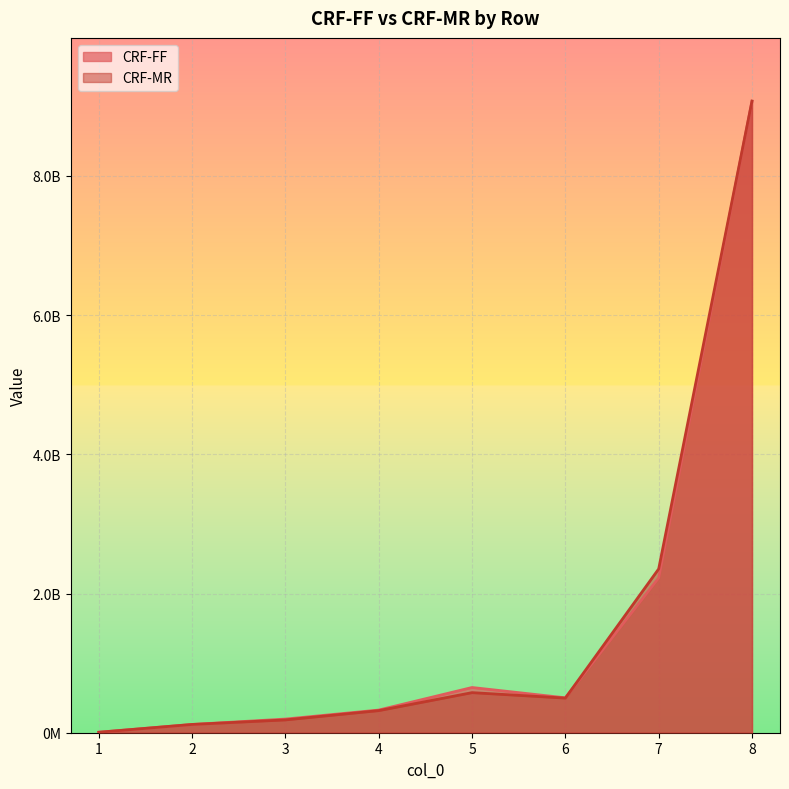

Which series ends up on top after the final intersection of CRF-MR and CRF-FF?

CRF-MR